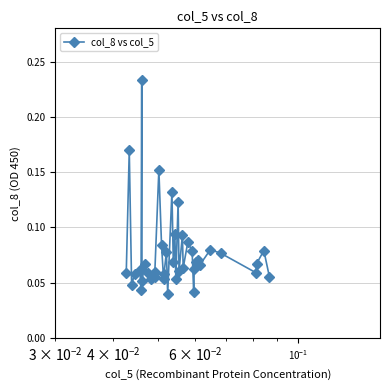

How many values are between 0 and 1?

40